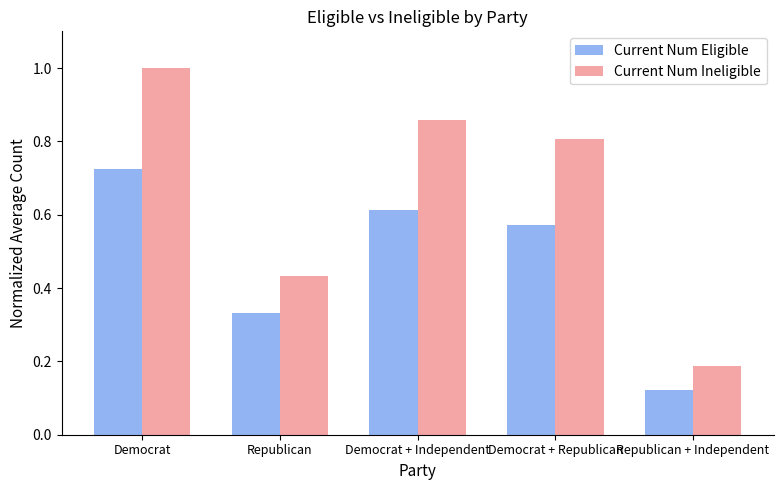

What is the label of the 4th bar from the left?

Democrat + Republican